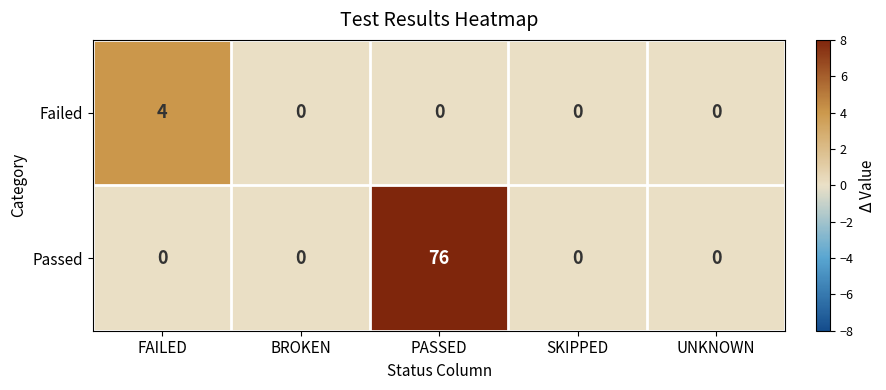

What is the difference between the maximum and minimum values in the Passed series?

76